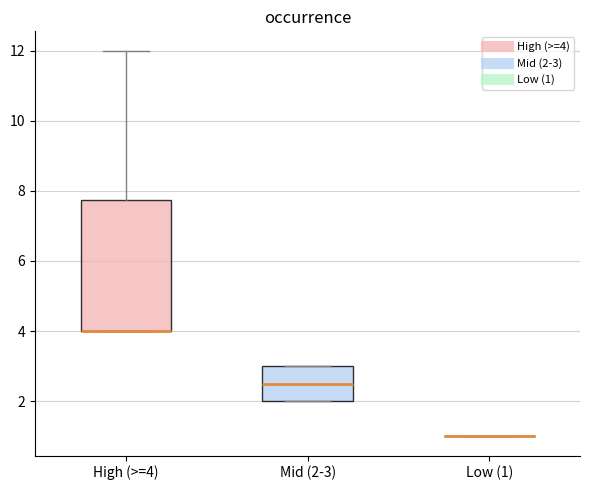

Which box is the tallest, from its lower edge to its upper edge?

High (>=4)